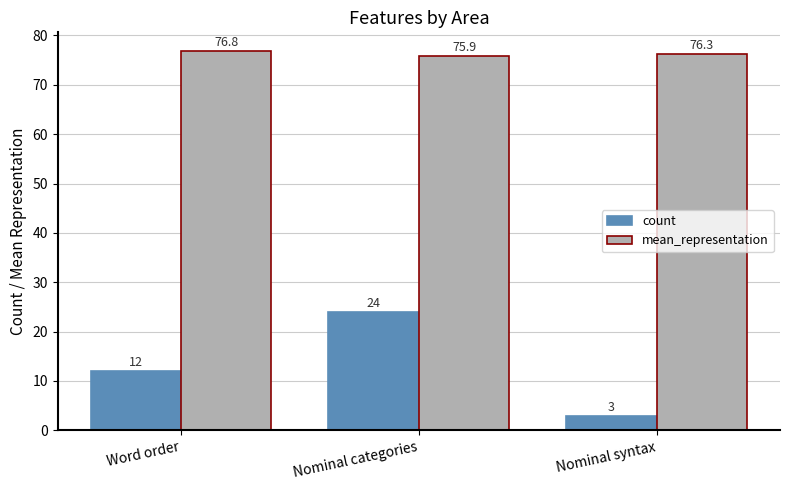

Is it true that count equals 7.1 at Nominal categories?

False